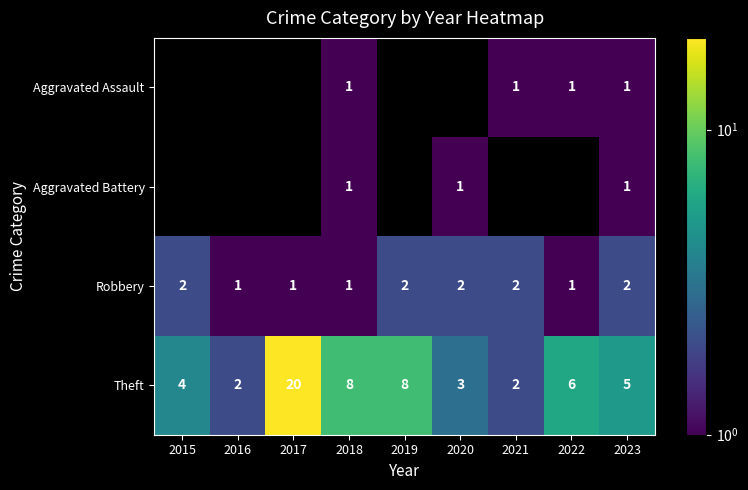

What is the sum of the Theft values at 2015 and 2021?

6